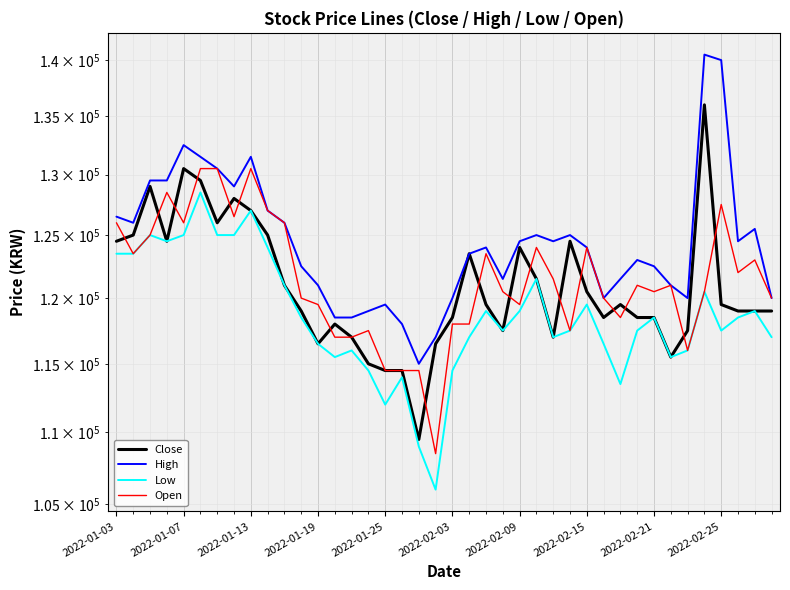

Between 14 and 39, which series saw the biggest shift?

Open